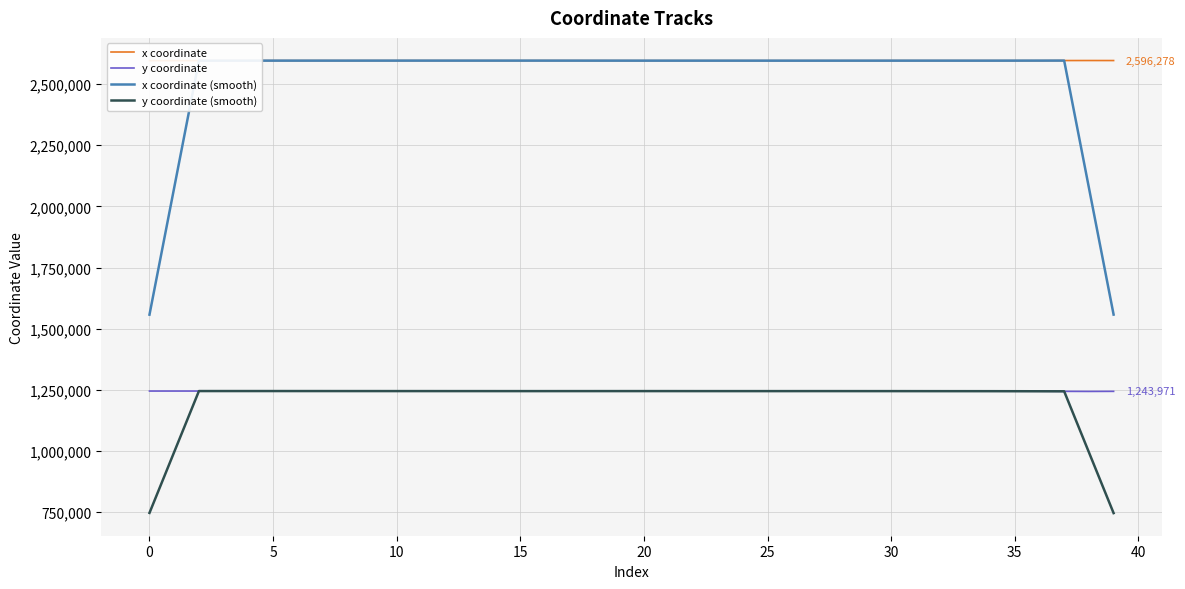

Which series has the largest range (max minus min)?

x coordinate (smooth)